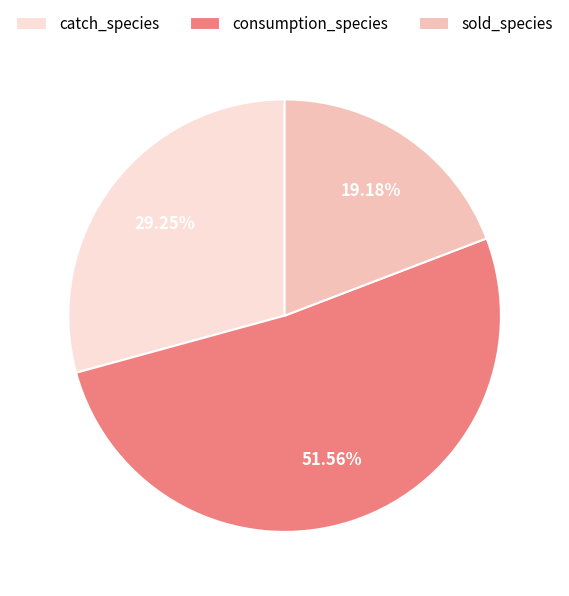

To the nearest percent, what portion does consumption_species represent?

52%